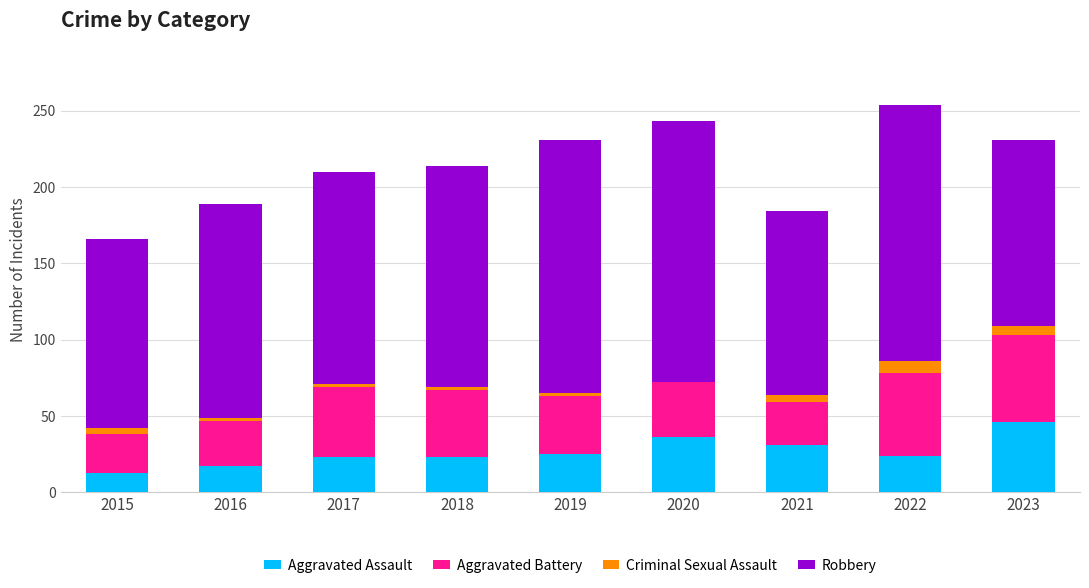

Which category has the highest value in the Aggravated Assault series?

2023